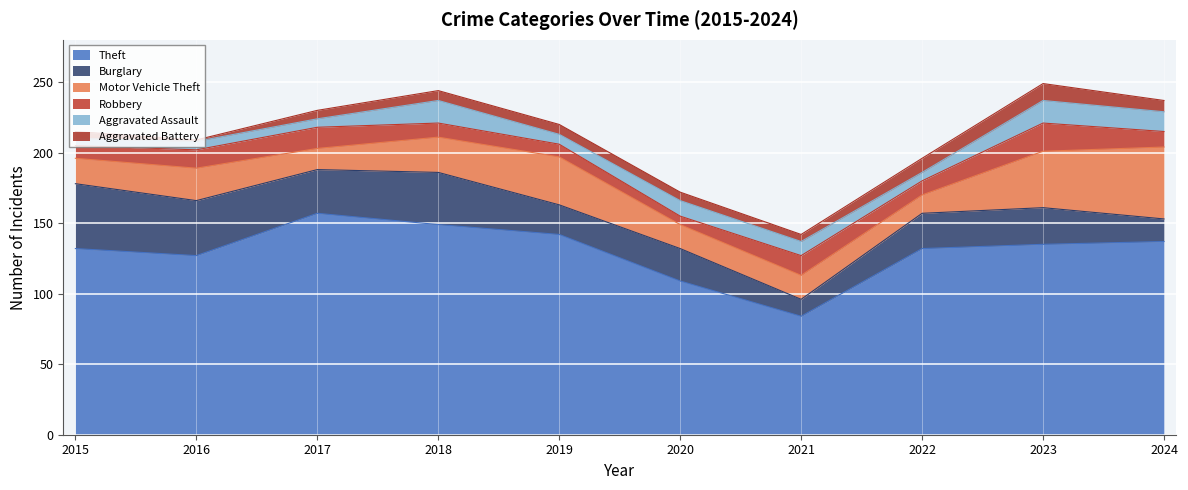

True or false: Motor Vehicle Theft has more than 1 points higher than both neighbors.

True